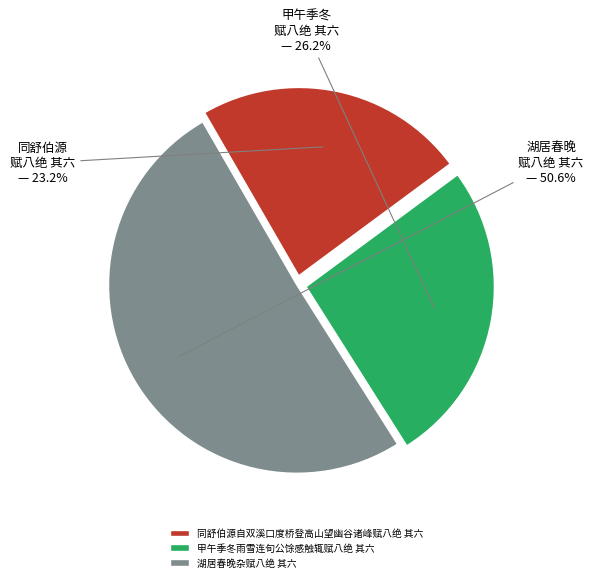

What is the ratio of the value at 甲午季冬雨雪连旬公馀感触辄赋八绝 其六 to the value at 湖居春晚杂赋八绝 其六?

0.5